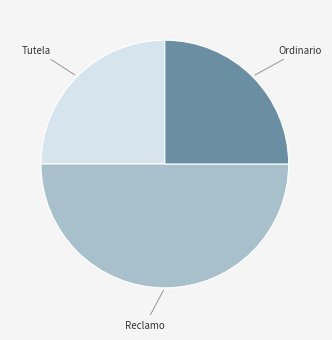

Is there any slice that represents more than half of the pie?

No